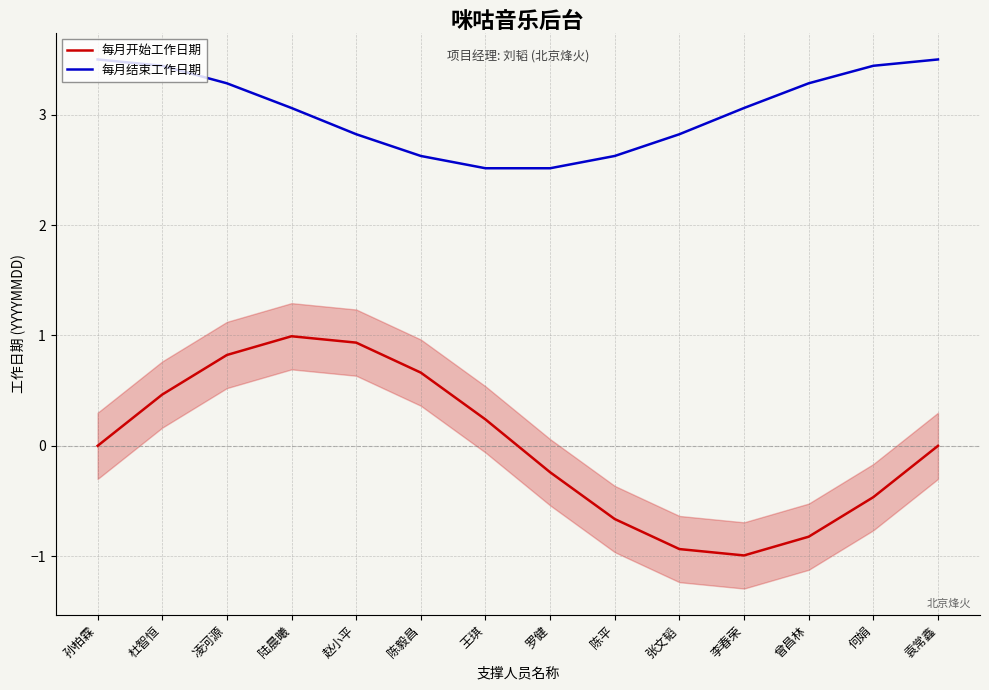

What is the lowest value of the 每月开始工作日期 series?

-1.0